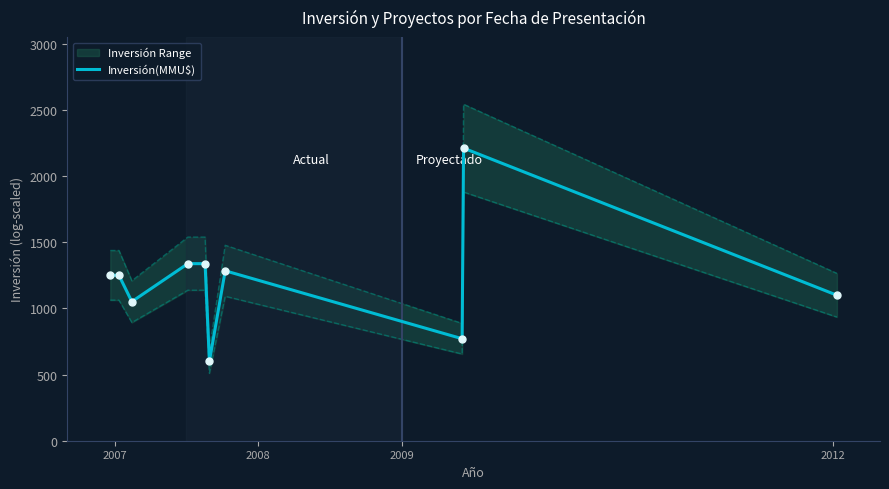

What is the lowest value of the Inversión(MMU$) series?

600.0